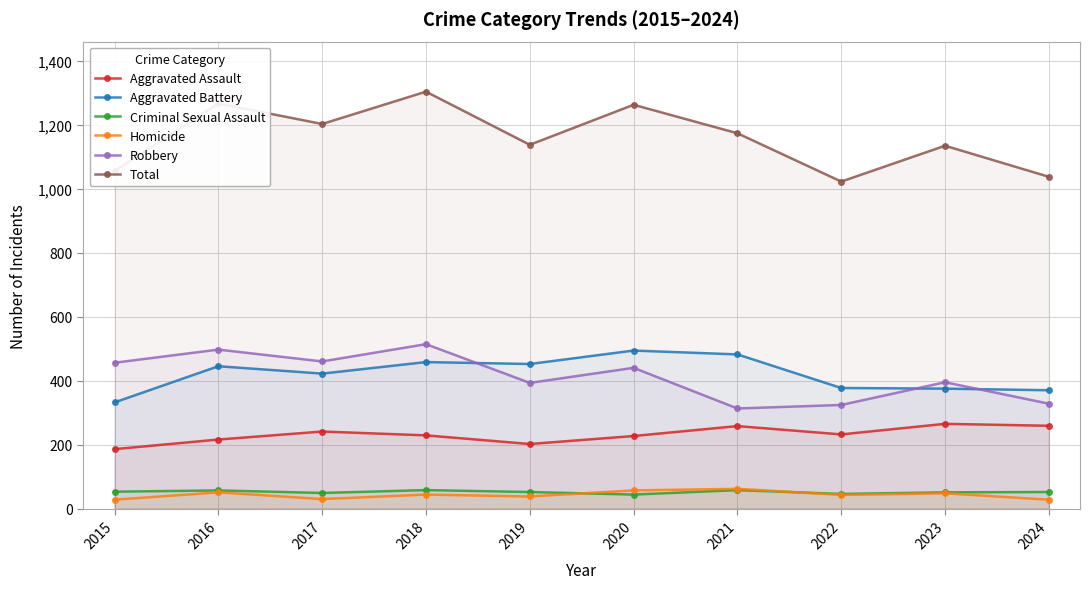

Rank the series at 2015 from highest to lowest value.

Total, Robbery, Aggravated Battery, Aggravated Assault, Criminal Sexual Assault, Homicide